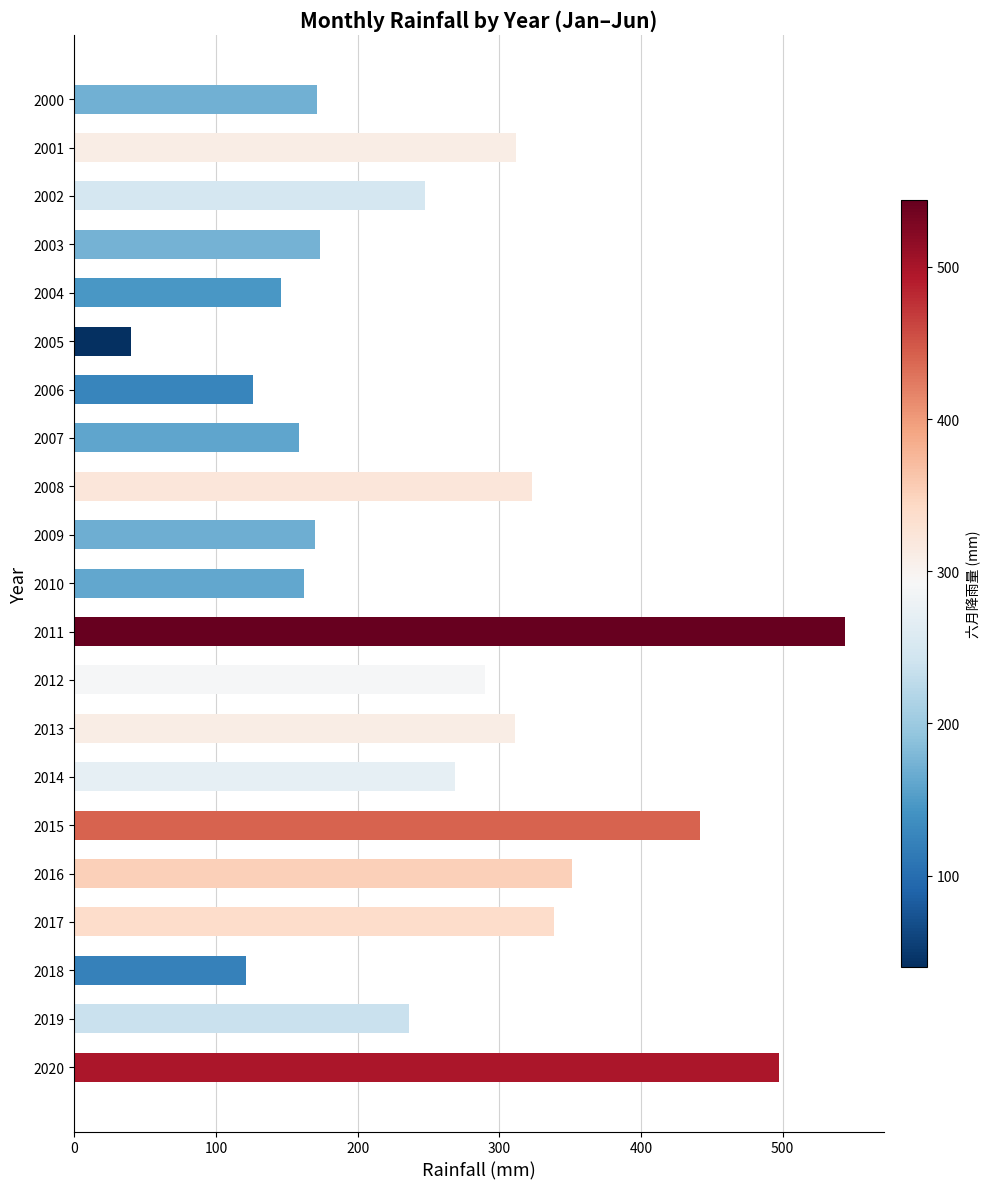

What is the value of the 3rd bar from the top?

247.3